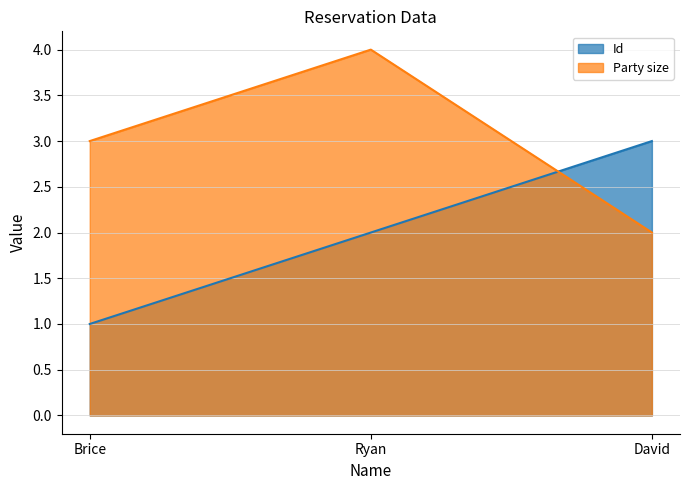

Which category has the lowest value in the Id series?

Brice